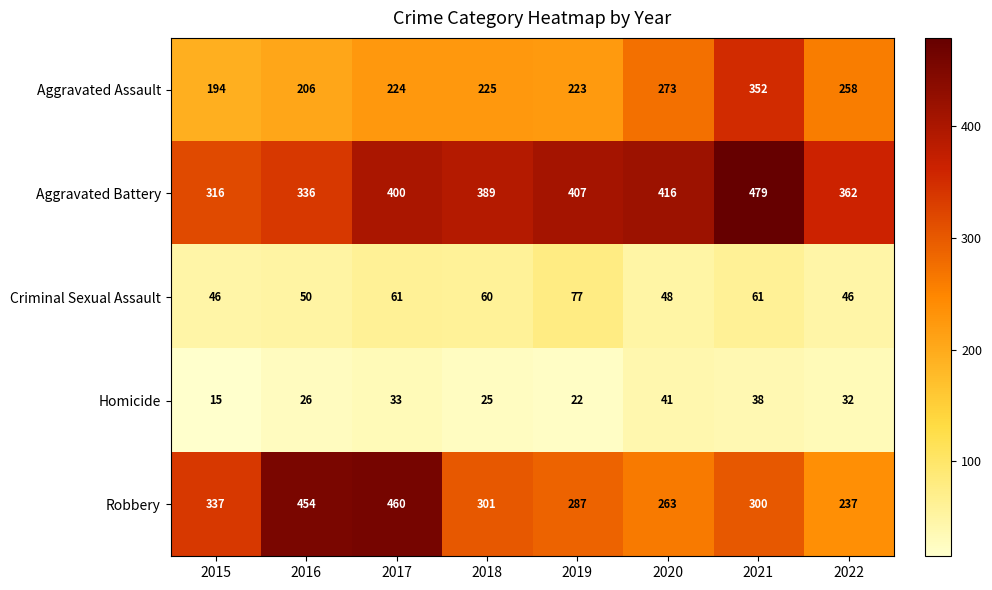

At which category does the chart reach its peak across all series?

2021